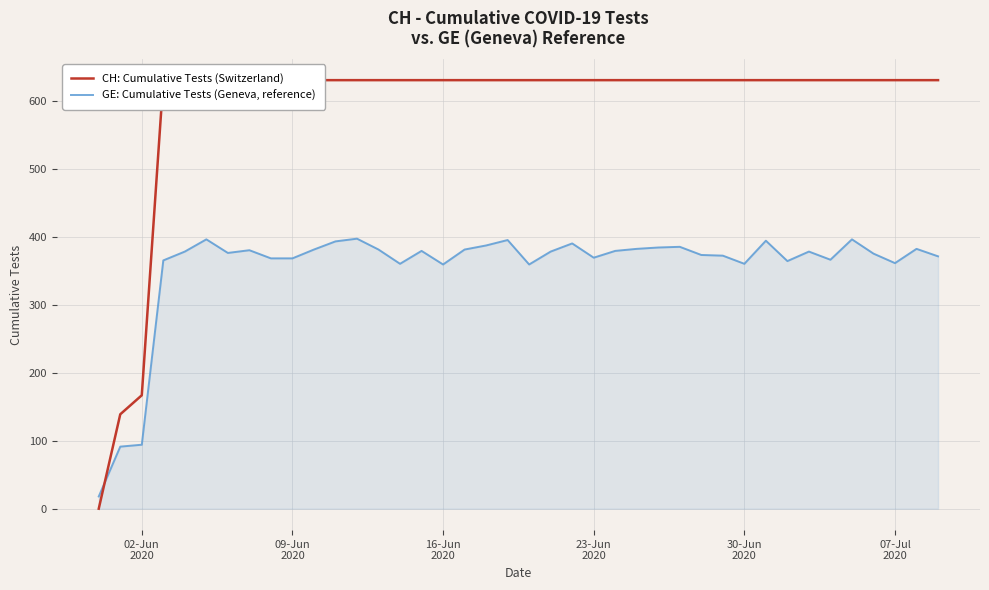

What is the minimum value for GE: Cumulative Tests (Geneva, reference)?

18.0